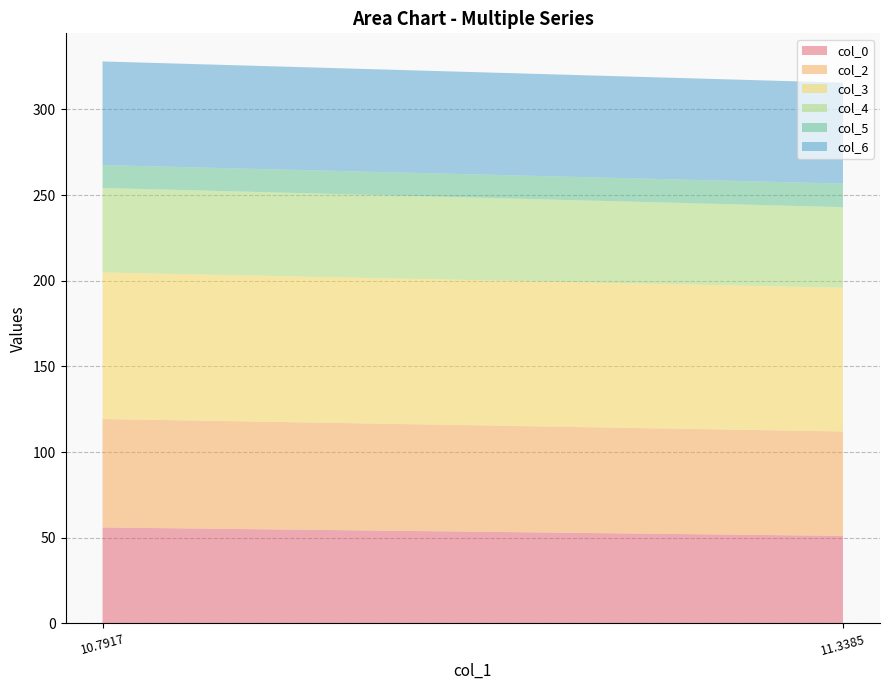

Reading left to right, extract all data points from this chart.

col_0: 56.0	51.1
col_2: 63.3	60.9
col_3: 85.5	83.9
col_4: 49.3	47.0
col_5: 13.4	13.8
col_6: 60.5	58.9